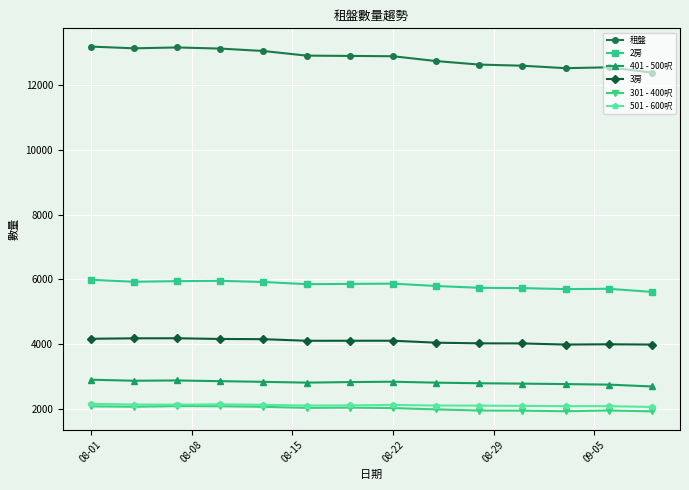

True or false: 2房 has more than 1 points higher than both neighbors.

True